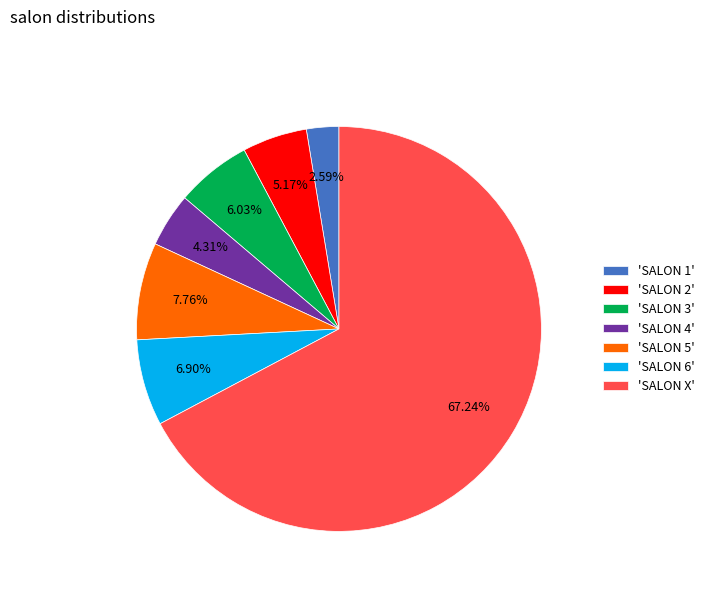

What is the largest slice in the pie chart?

'SALON X'